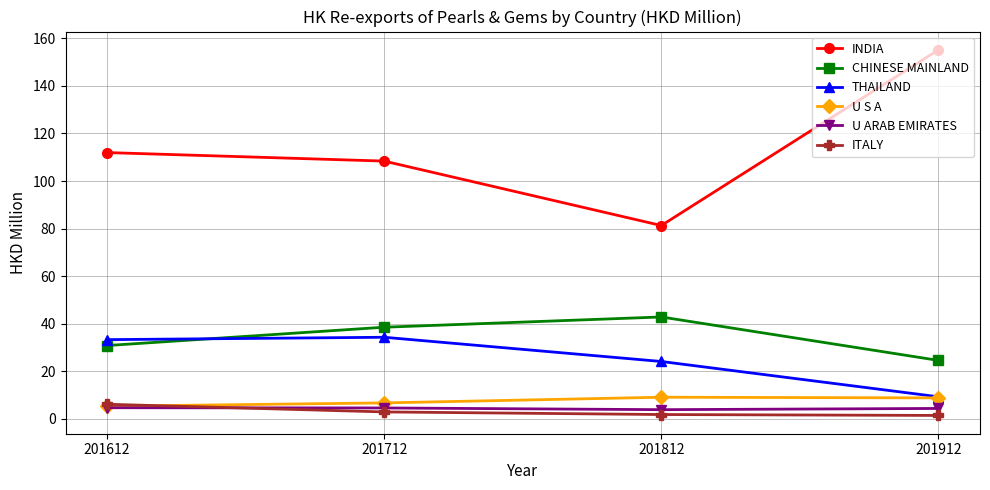

True or false: U ARAB EMIRATES and INDIA intersect in this chart.

False